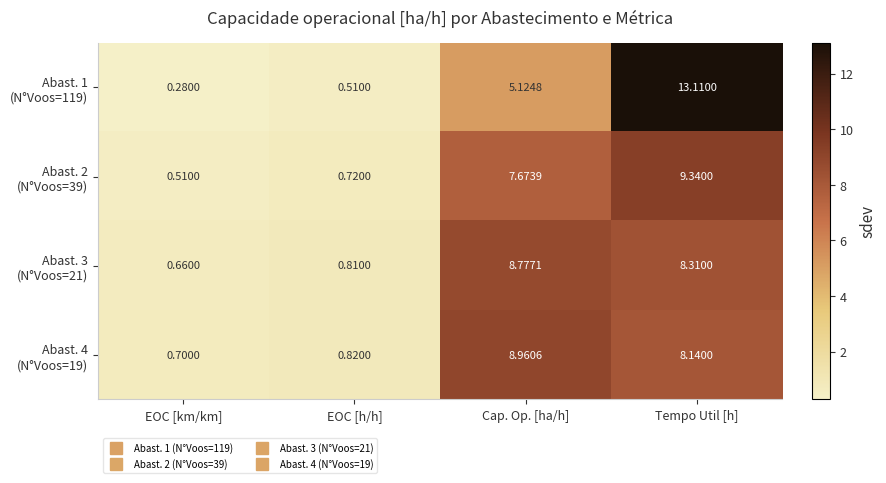

How many data points does each series have?

4